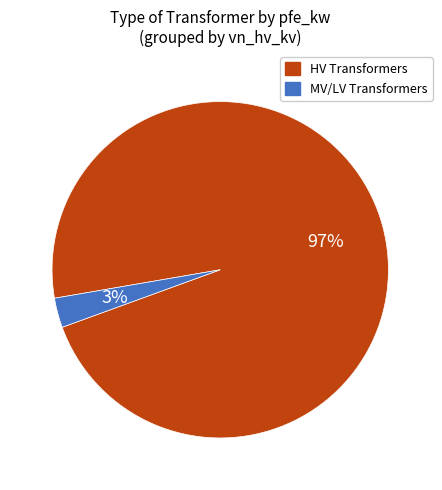

Is there a majority slice in this chart?

Yes